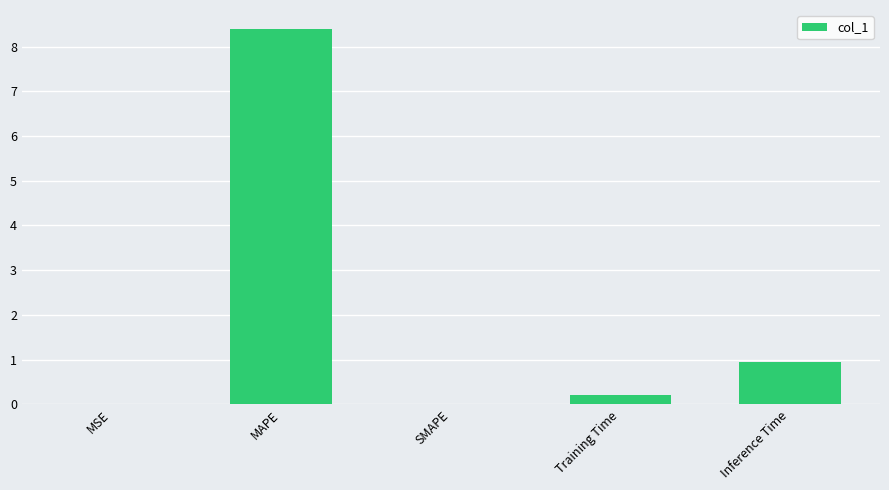

What is the approximate value at MAPE?

8.4